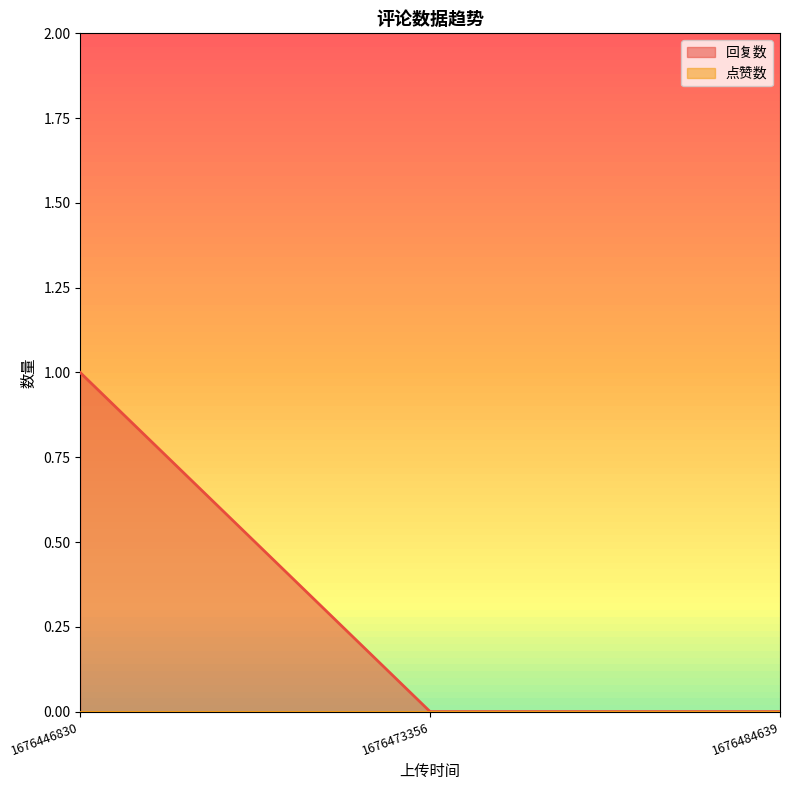

What value does the data have at 1676446830?

1